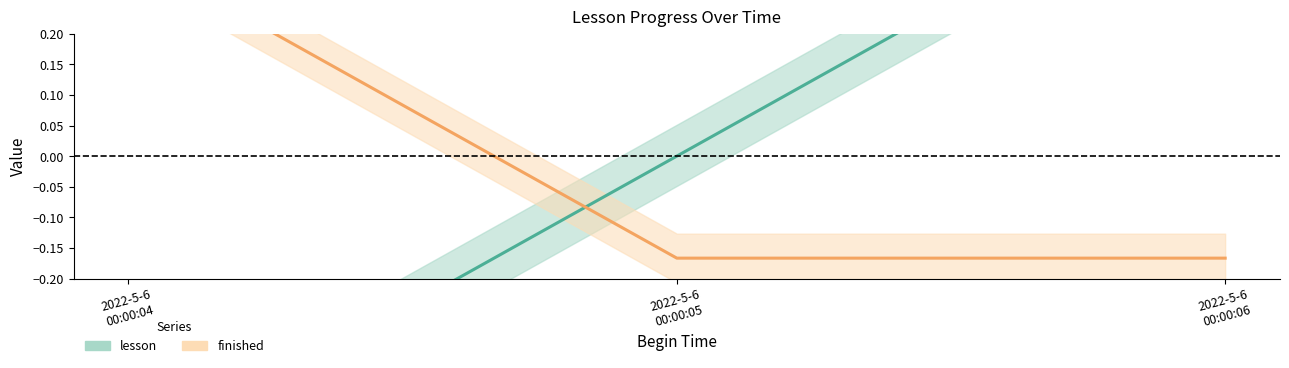

The value of lesson at 2022-5-6 00:00:04 is -0.2. True or false?

False